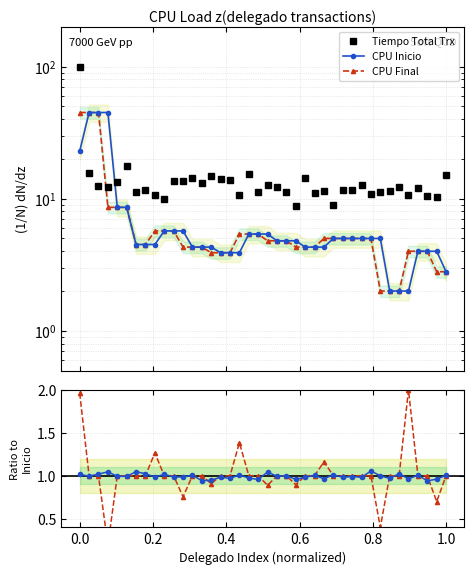

Which series has the largest total across all categories?

Tiempo Total Trx